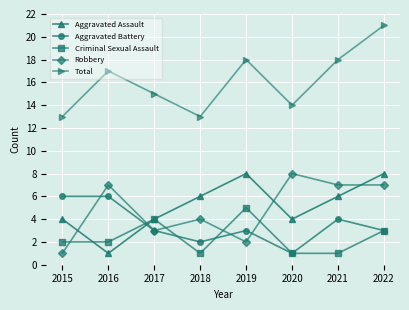

How many interior local peaks does the Criminal Sexual Assault series have?

2